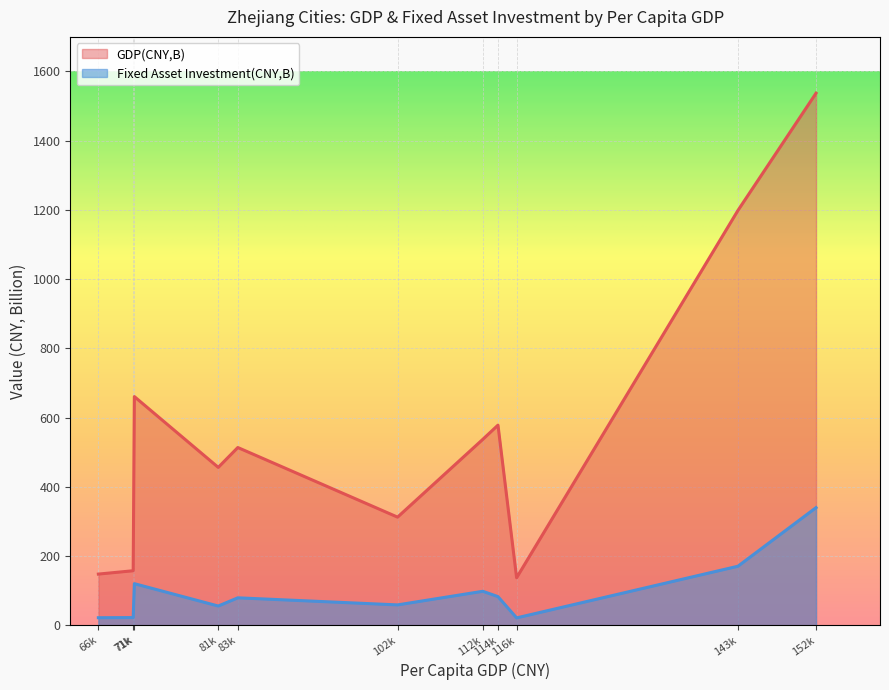

True or false: Fixed Asset Investment(CNY,B) and GDP(CNY,B) cross at least once.

False